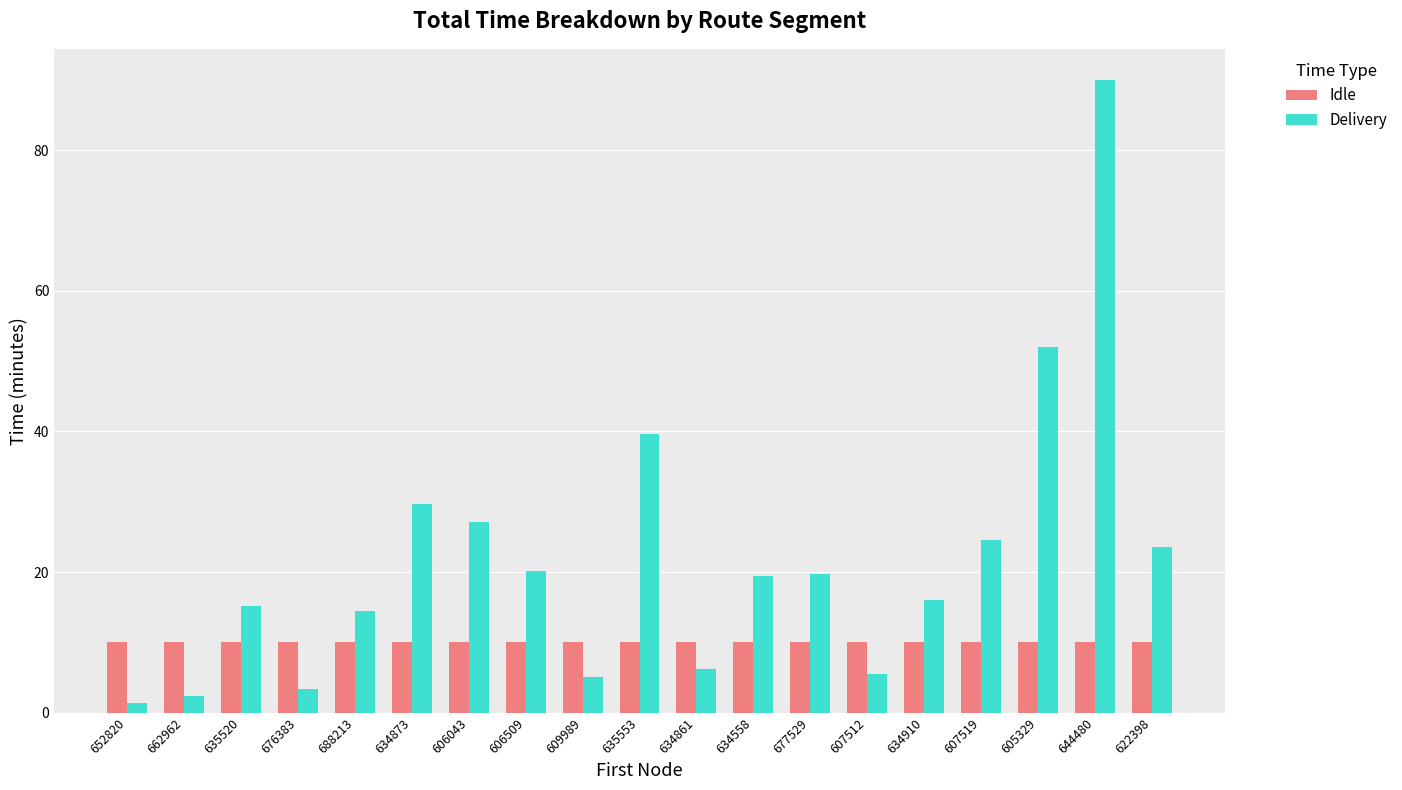

What is the lowest value of the Delivery series?

1.4